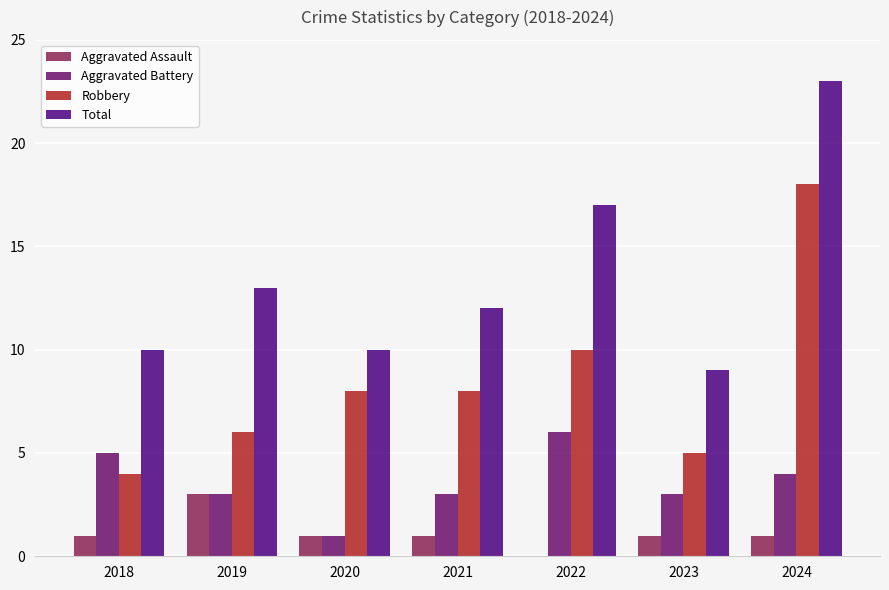

The Aggravated Battery series shows 6 at 2022. True or false?

True